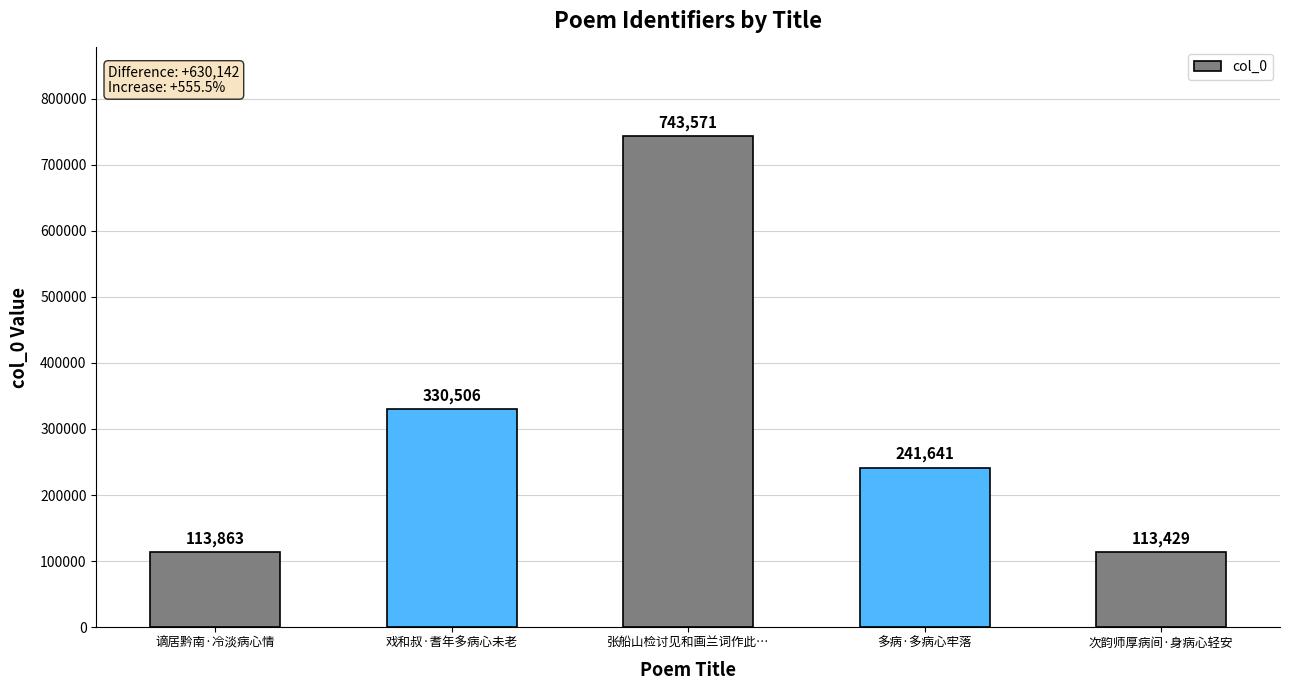

How many data points are less than 241641?

2